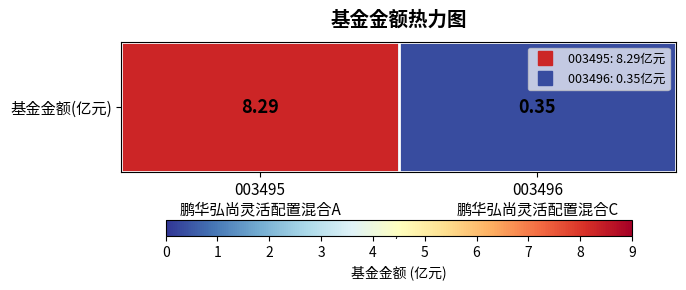

What is the smallest value displayed?

0.3